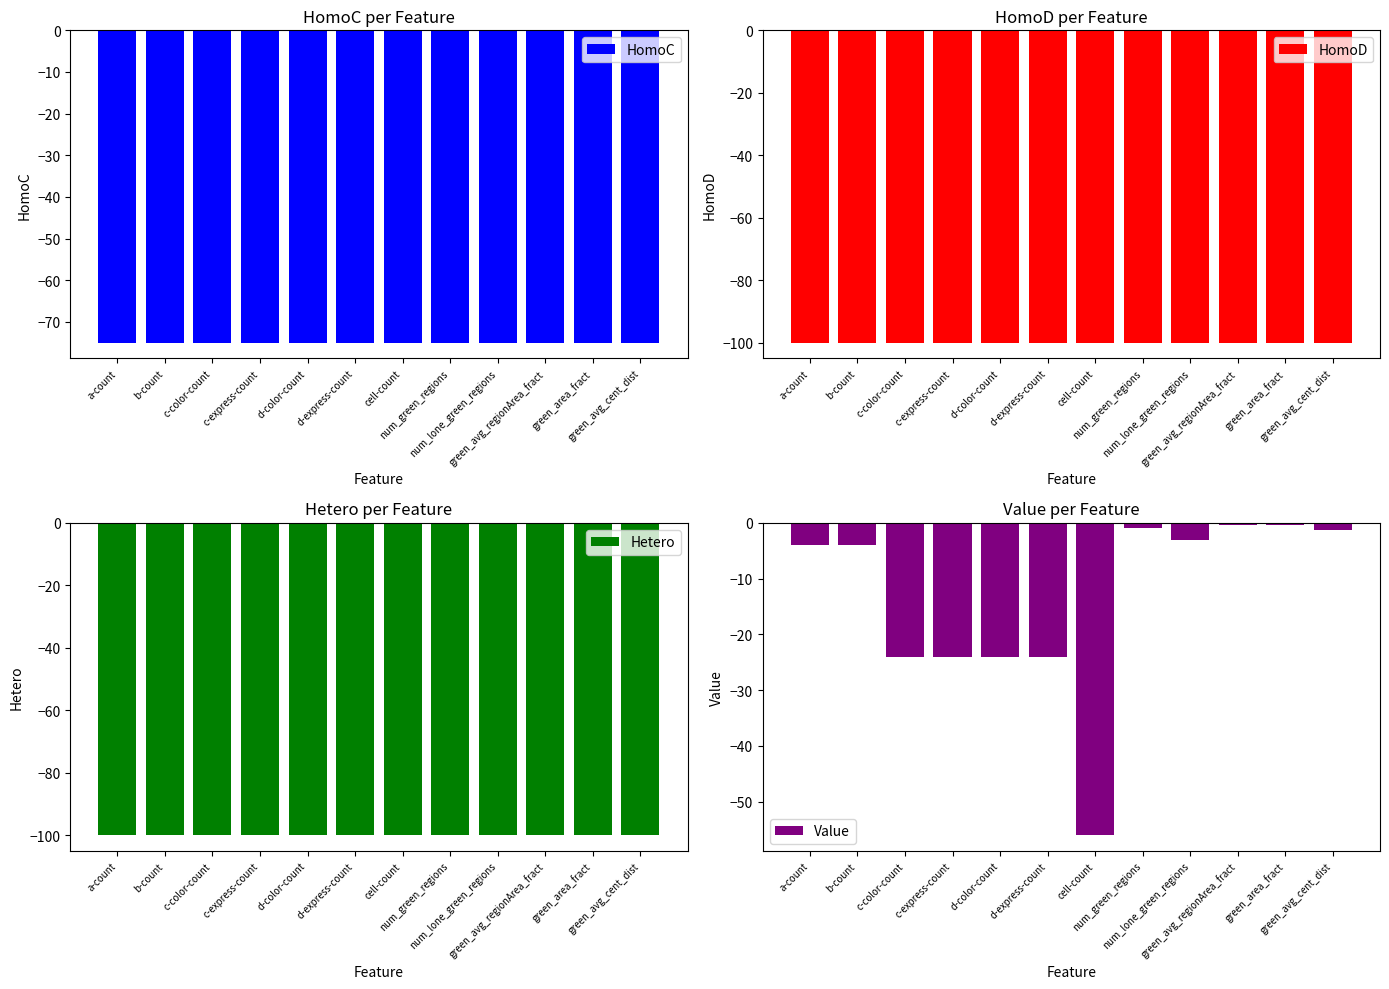

How many bars are there in each group?

4